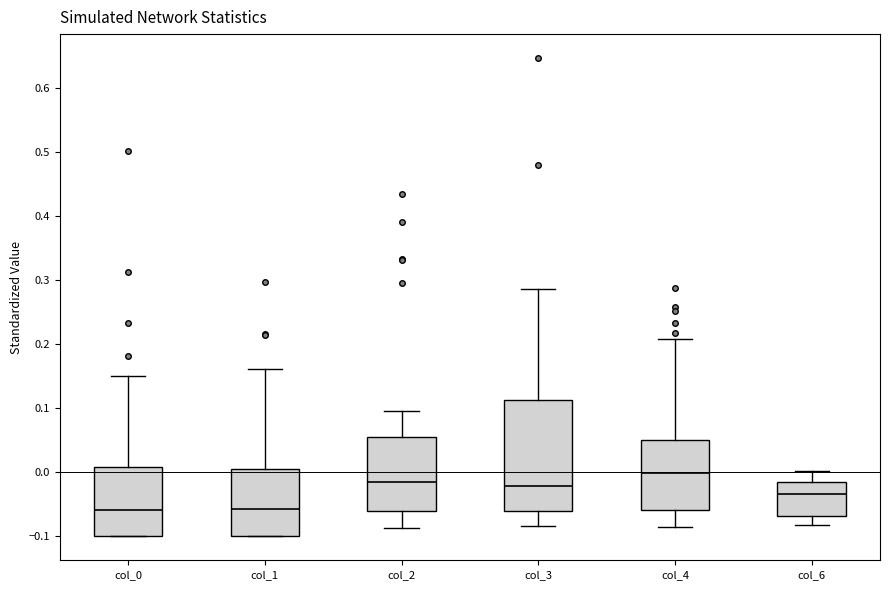

Reading left to right, read every box against the y-axis: the position of its median line, the range the box covers, and the ends of its whiskers. The values are not printed on the chart, so give them approximately, as read against the axis.

col_0: median -0.06, box -0.10 to 0.01, whiskers -0.10 to 0.15
col_1: median -0.06, box -0.10 to 0.00, whiskers -0.10 to 0.16
col_2: median -0.01, box -0.06 to 0.06, whiskers -0.09 to 0.10
col_3: median -0.02, box -0.06 to 0.11, whiskers -0.08 to 0.29
col_4: median 0.00, box -0.06 to 0.05, whiskers -0.09 to 0.21
col_6: median -0.03, box -0.07 to -0.02, whiskers -0.08 to 0.00